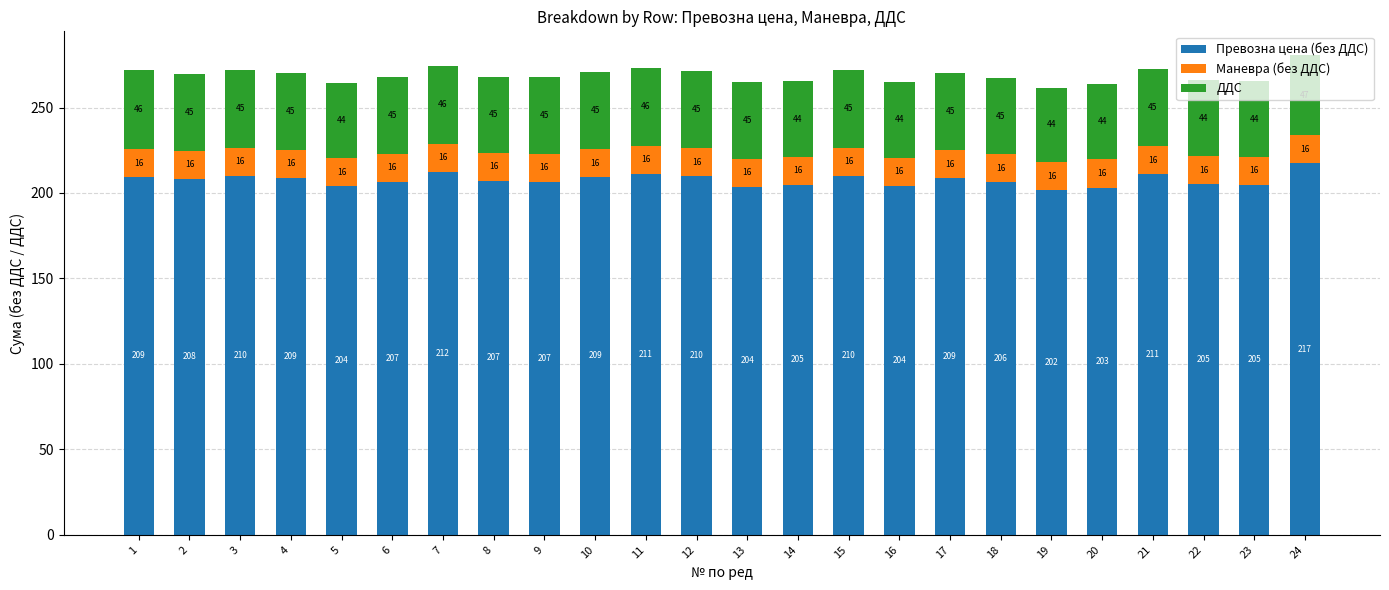

At which category is the sum across all series the highest?

24